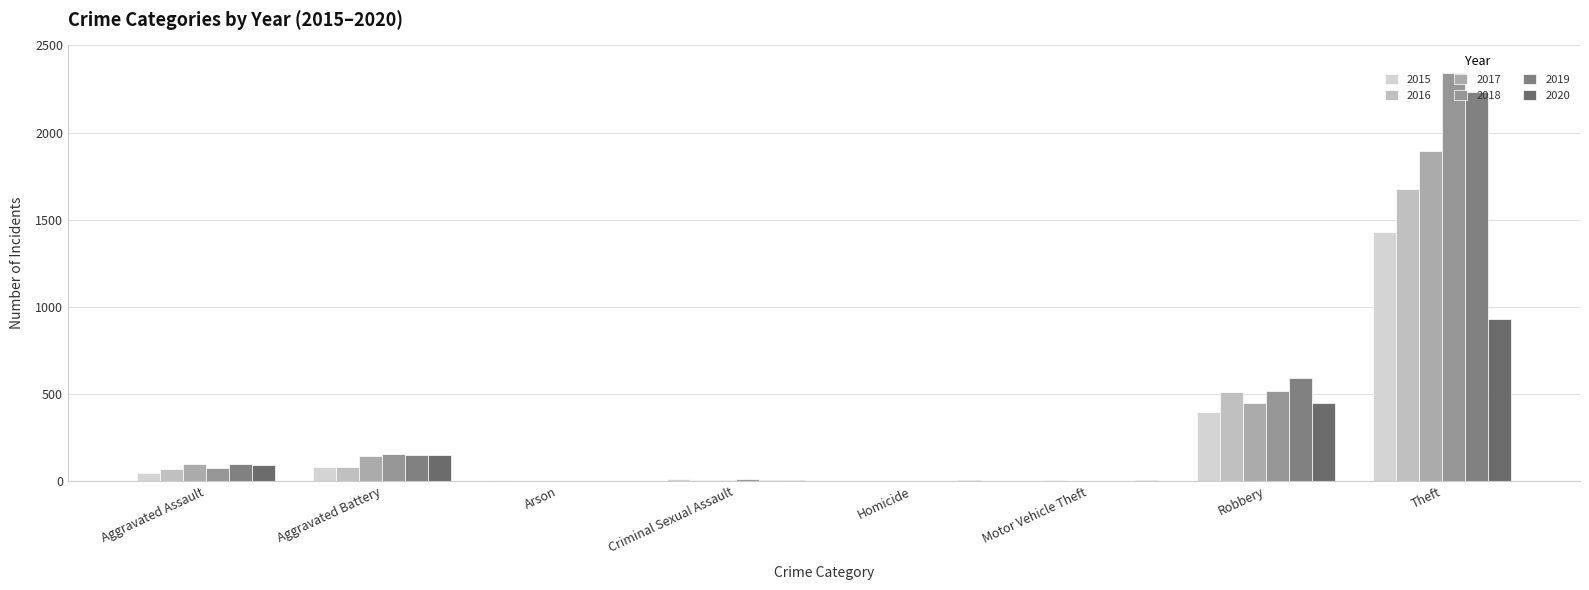

At which category does the chart reach its peak across all series?

Theft